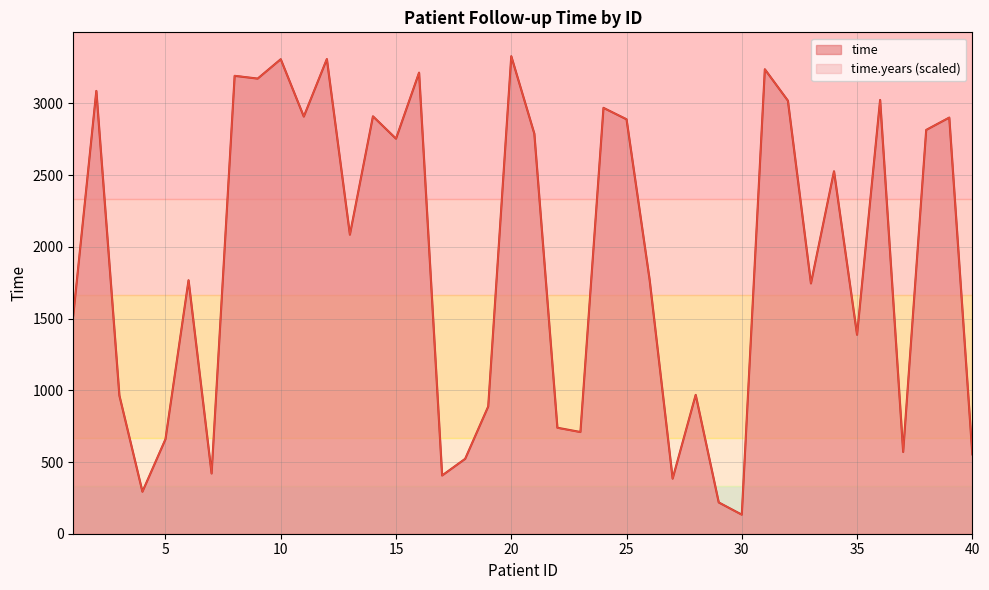

How many data points in time are above 2085?

19